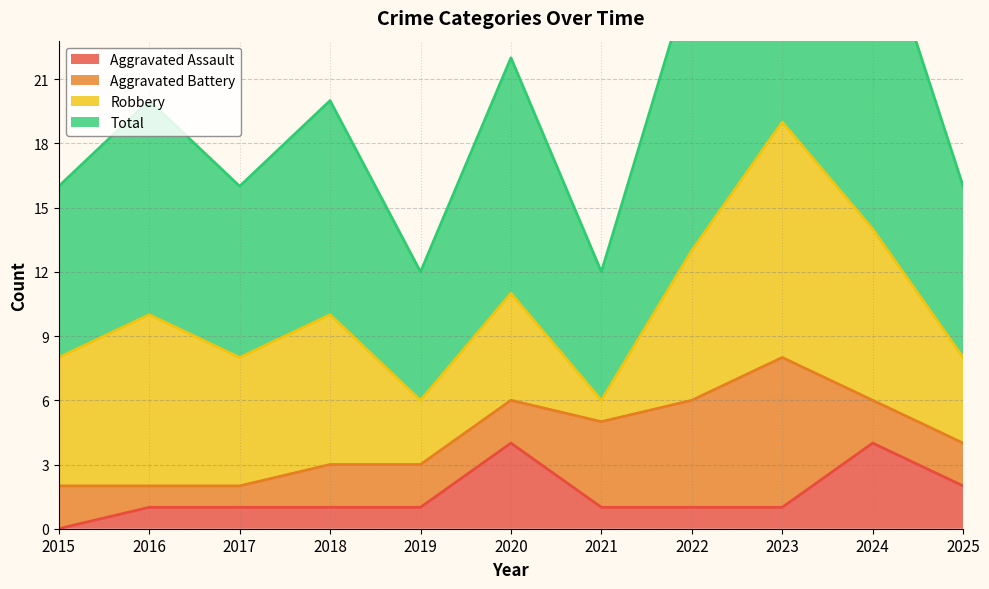

Where is the first local minimum for Total?

2017